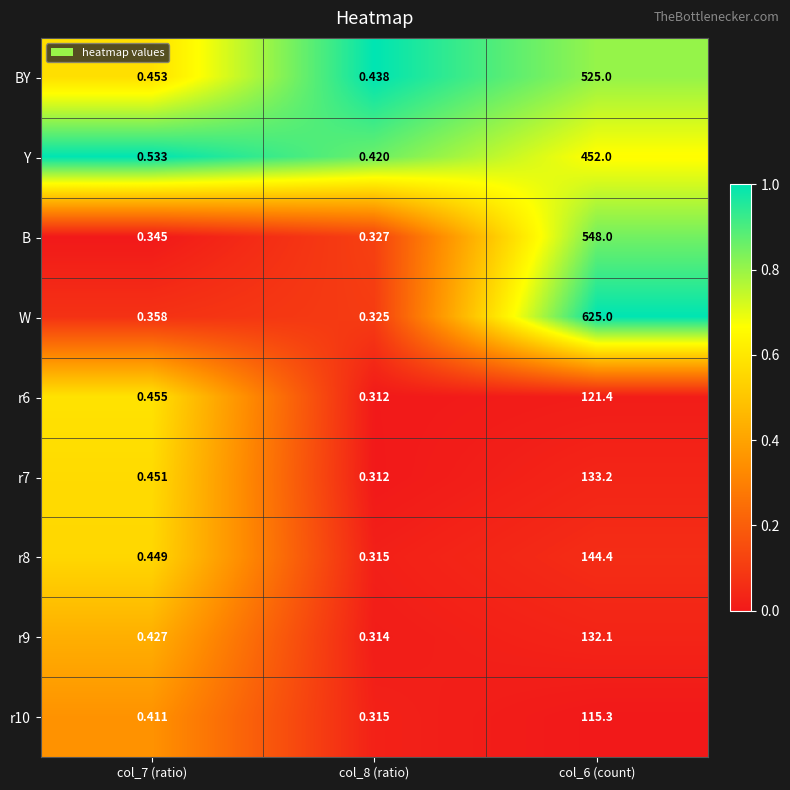

Is the value of r9 at col_6 (count) greater than the value of r7 at col_6 (count)?

No